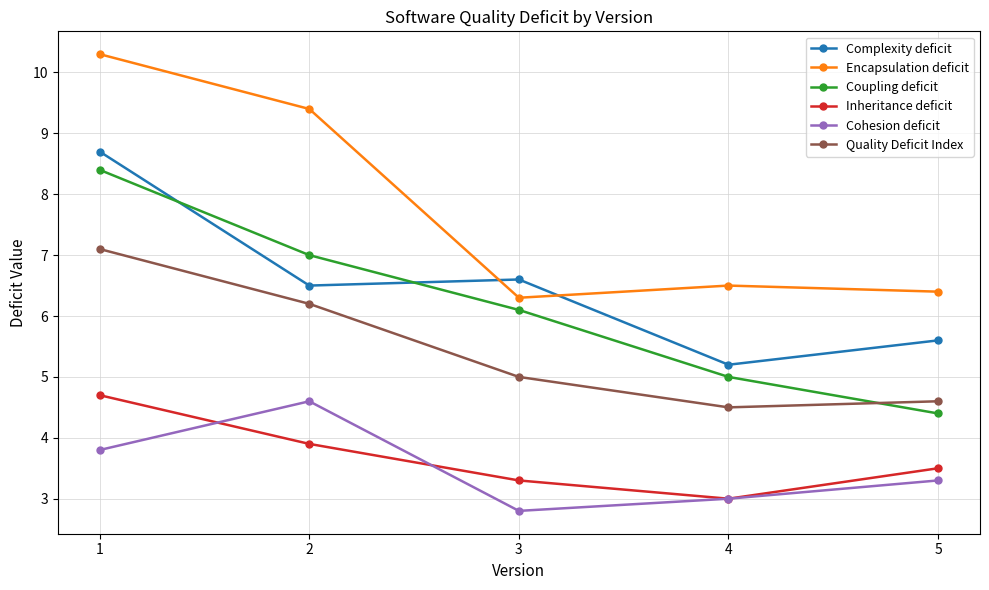

Between 1 and 2, which series saw the biggest shift?

Complexity deficit